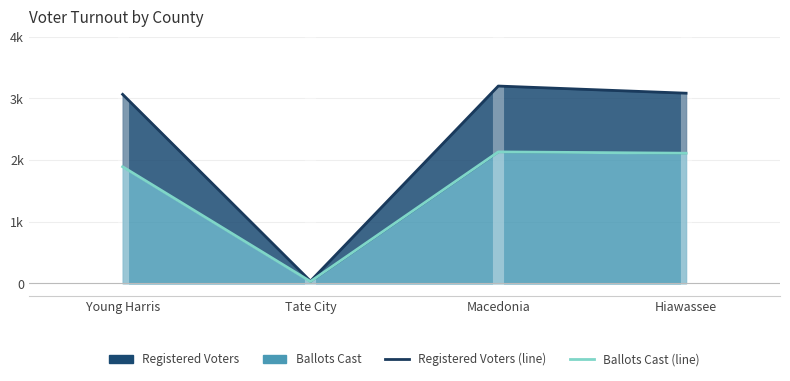

What is the greatest value displayed?

3200